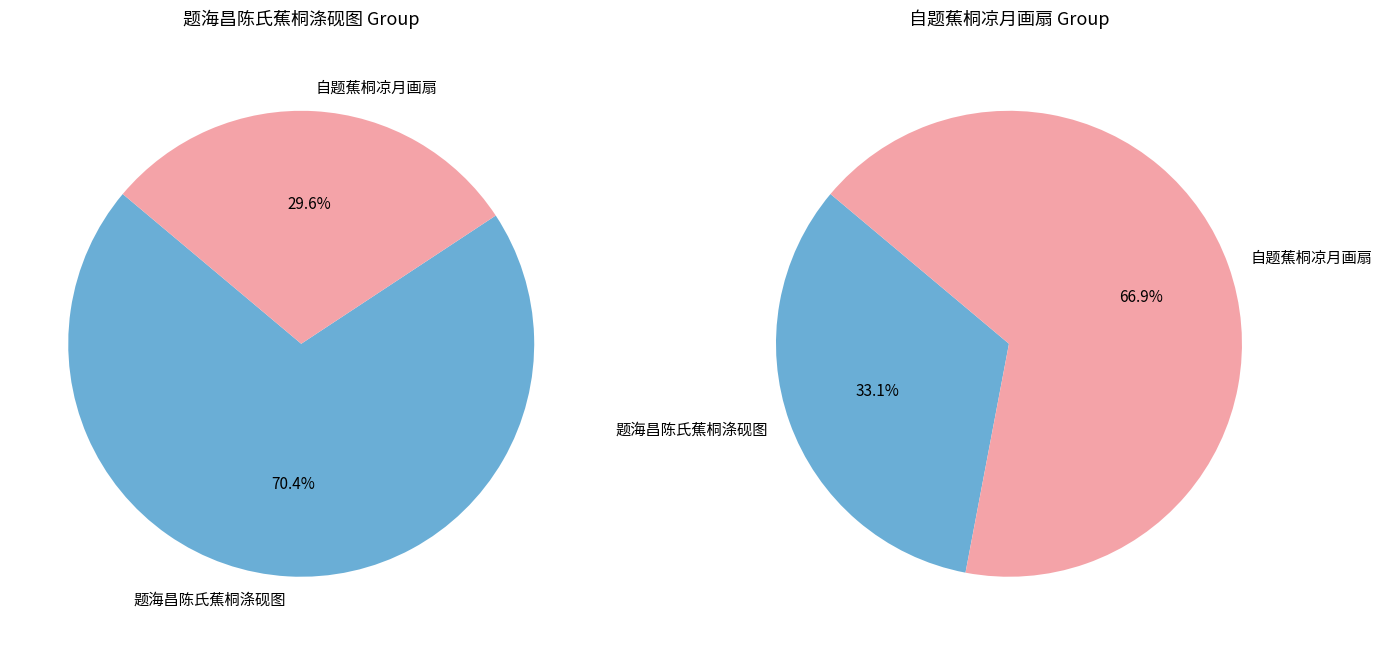

Count the number of slices in the pie.

2